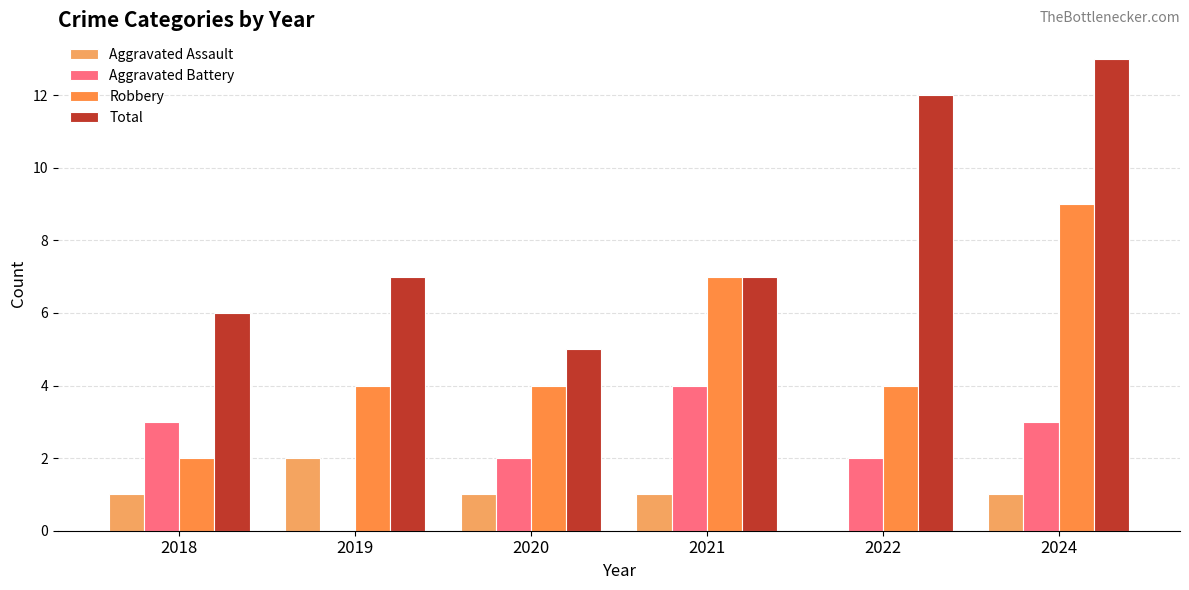

At 2020, list the series in order from largest to smallest.

Total, Robbery, Aggravated Battery, Aggravated Assault